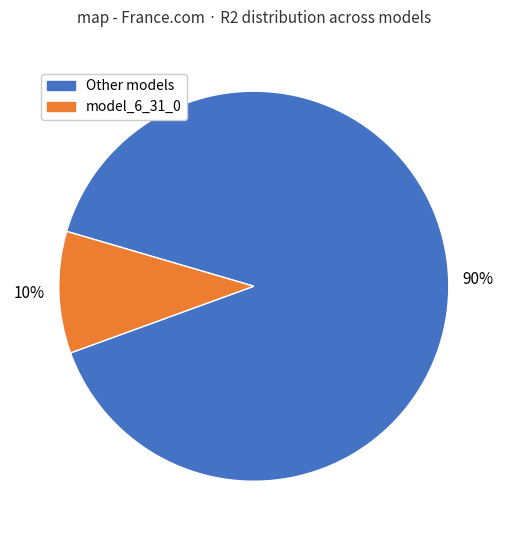

To the nearest percent, what is the average slice percentage?

50%